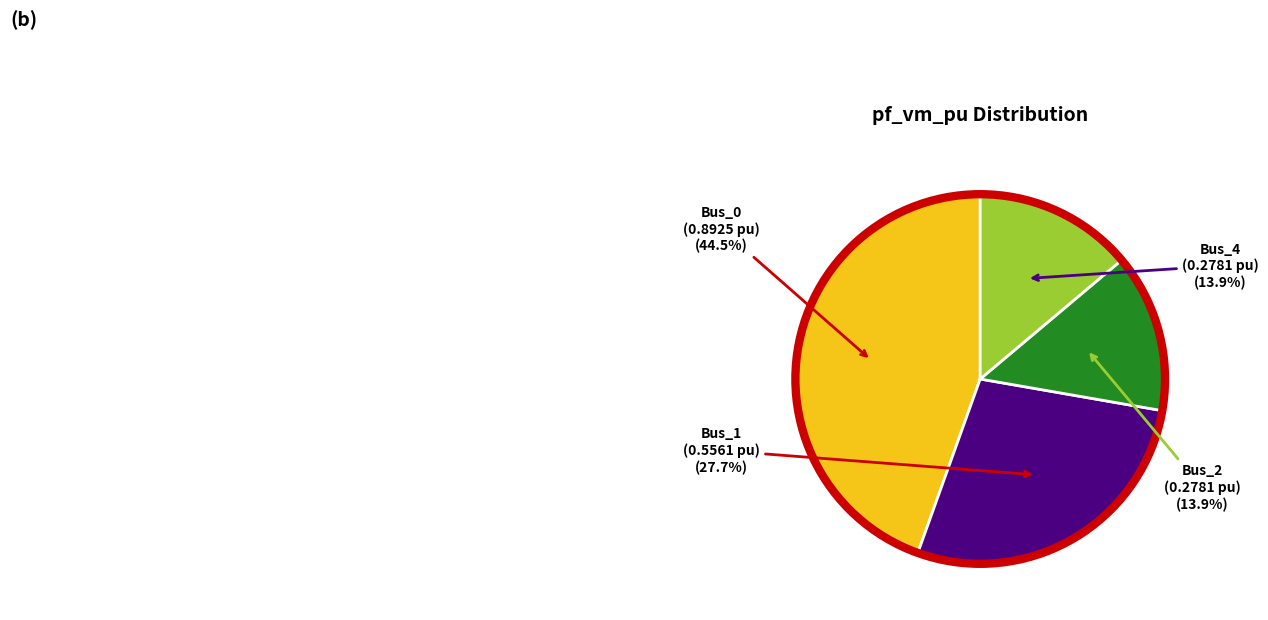

Is there any slice that represents more than half of the pie?

No